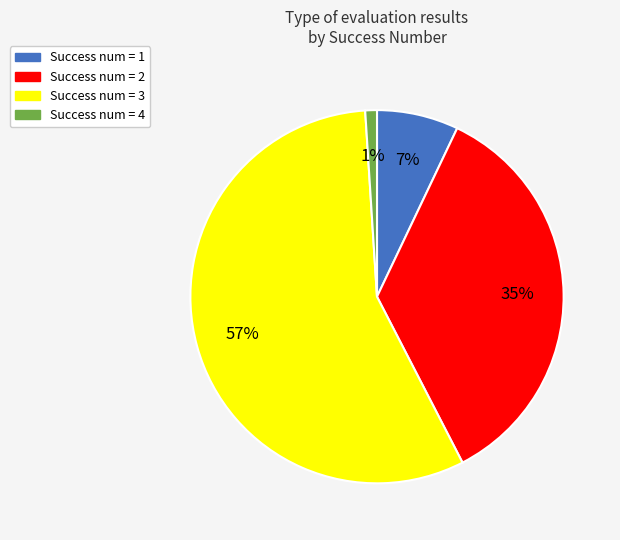

Does any single category account for the majority?

Yes